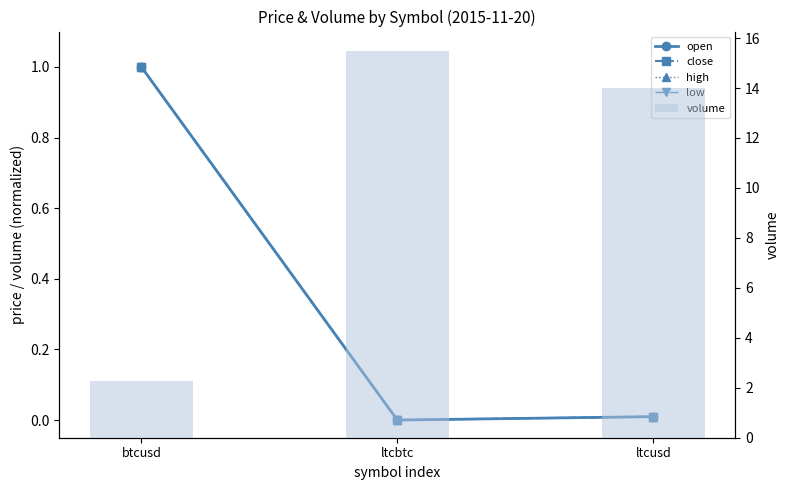

What is the sum of all volume values?

31.7